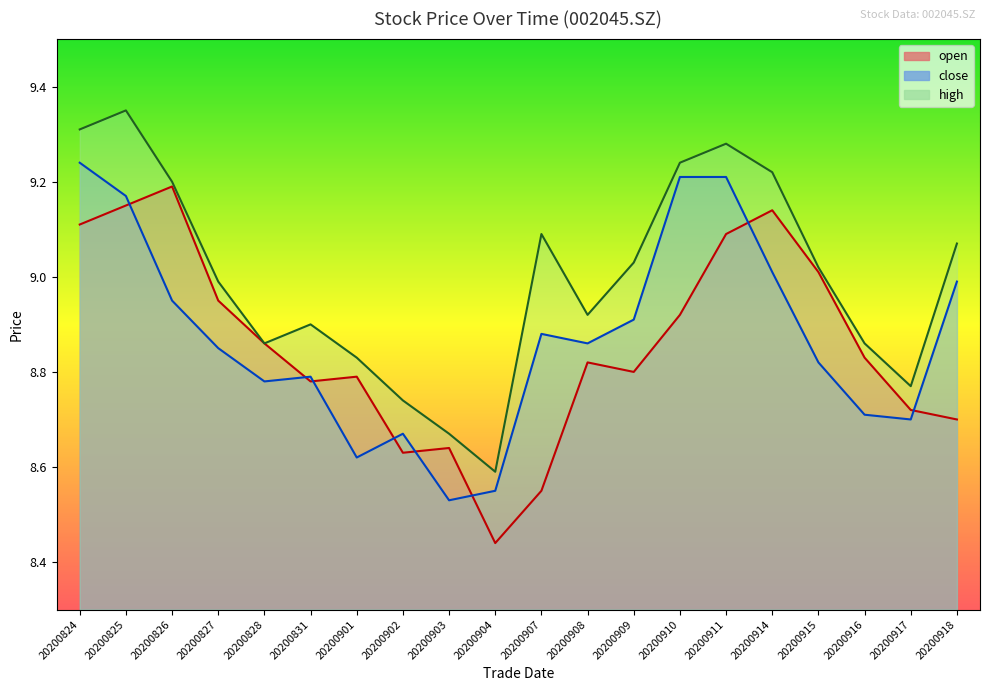

List the series in order of their peak value, lowest first.

open, close, high